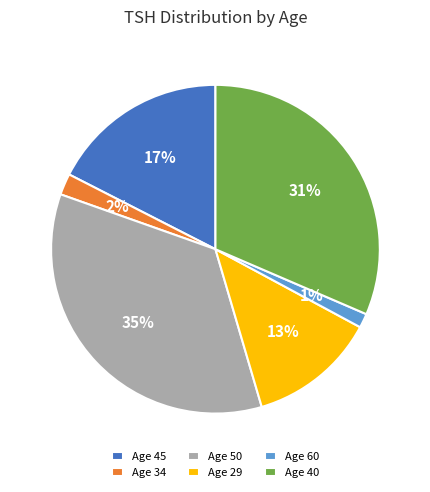

What is the smallest slice in the pie chart?

Age 60